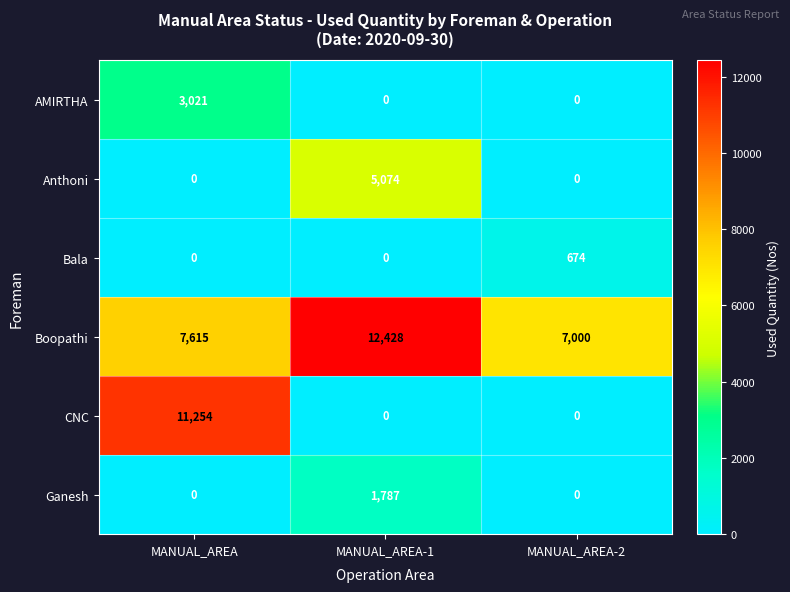

Which series changed the most between MANUAL_AREA and MANUAL_AREA-1?

CNC